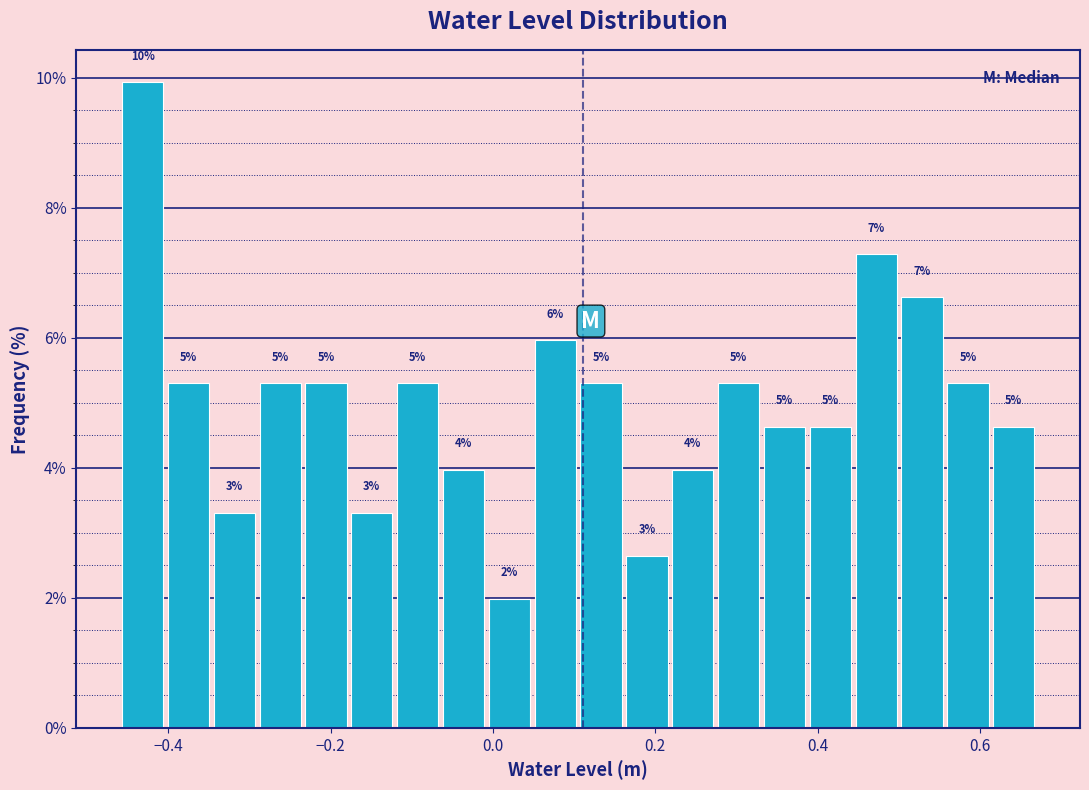

Read against the x-axis, roughly where is the centre of the tallest bar?

-0.44